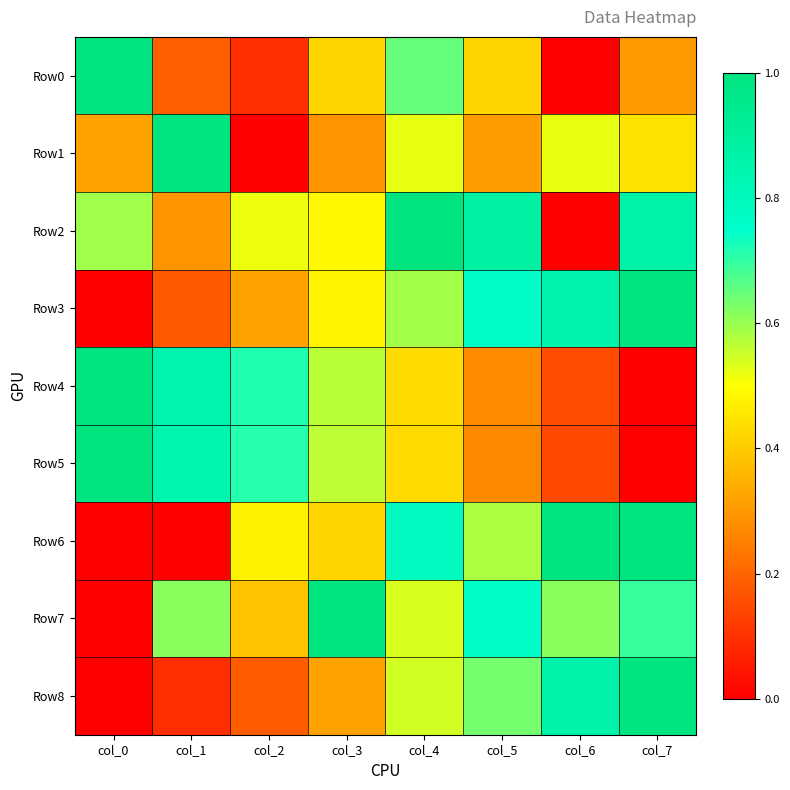

At which category is the sum across all series the highest?

col_4